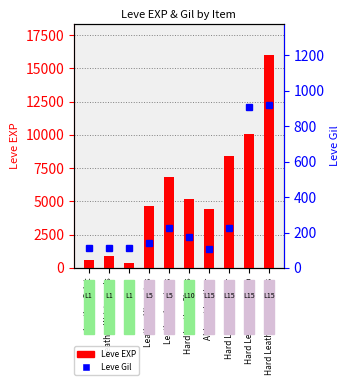

How many groups of bars are there?

10